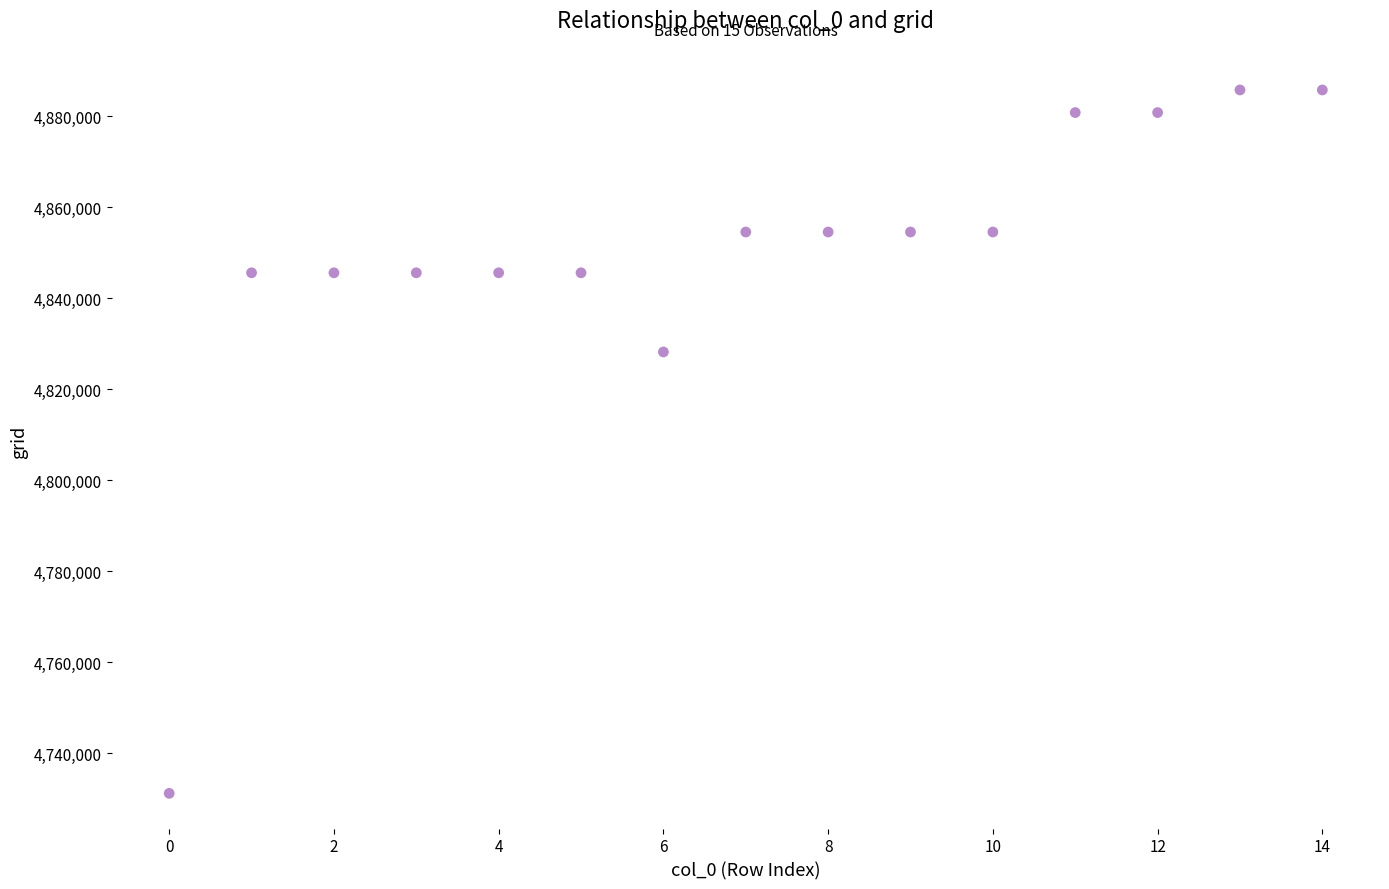

What is the range of Y values (max minus min)?

154614